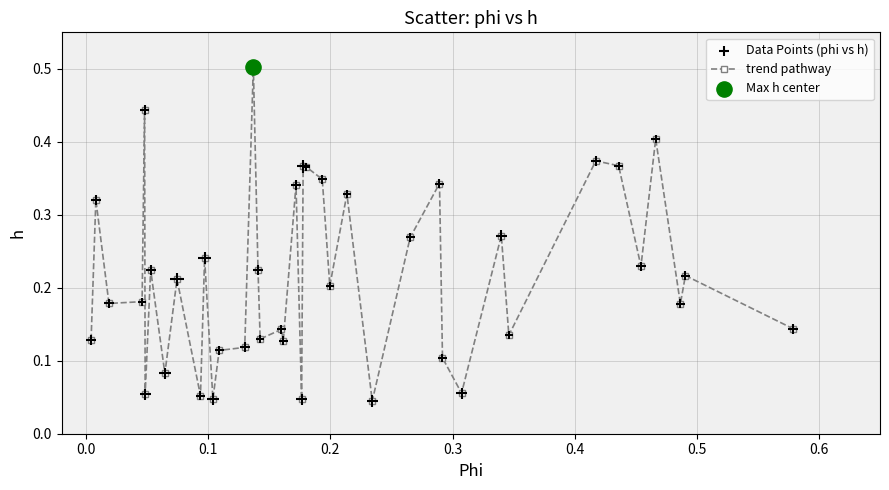

What is the greatest value displayed?

0.5